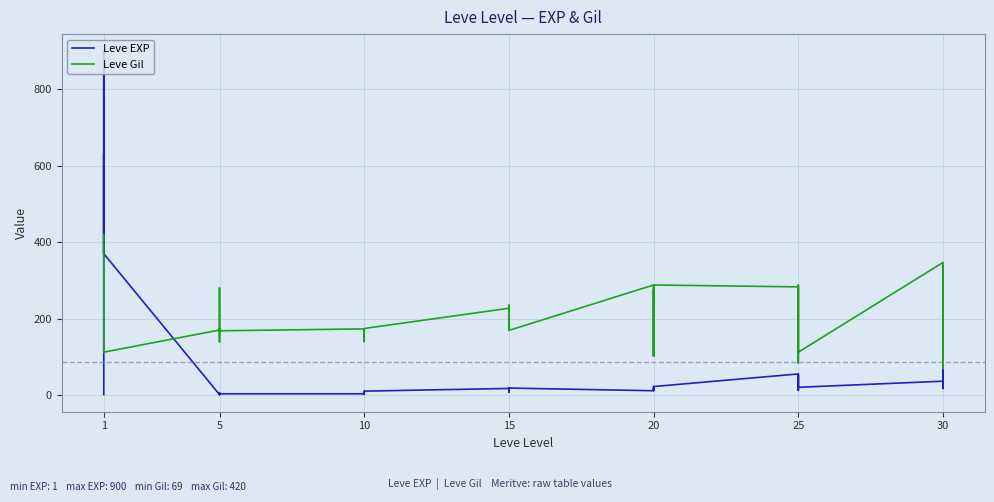

Reading right to left, list all the values displayed in this chart.

Leve EXP: 57	17	72	36	20	53	31	12	20	55	22	12	22	18	13	11	18	11	13	19	7	17	10	3	4	9	3	3	3	1	2	1	6	1	370	900	370	630	540	1
Leve Gil: 338	69	294	347	112	169	288	84	283	283	288	102	277	232	102	288	169	230	235	169	173	227	174	169	169	173	140	173	168	173	140	139	280	170	112	113	112	112	112	420